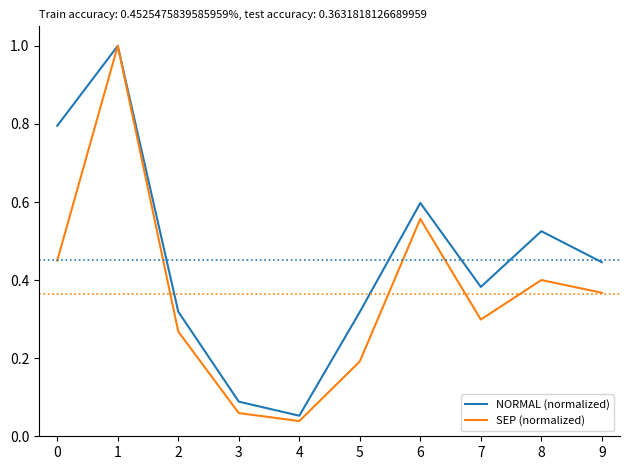

At how many categories does at least one series exceed 0?

10